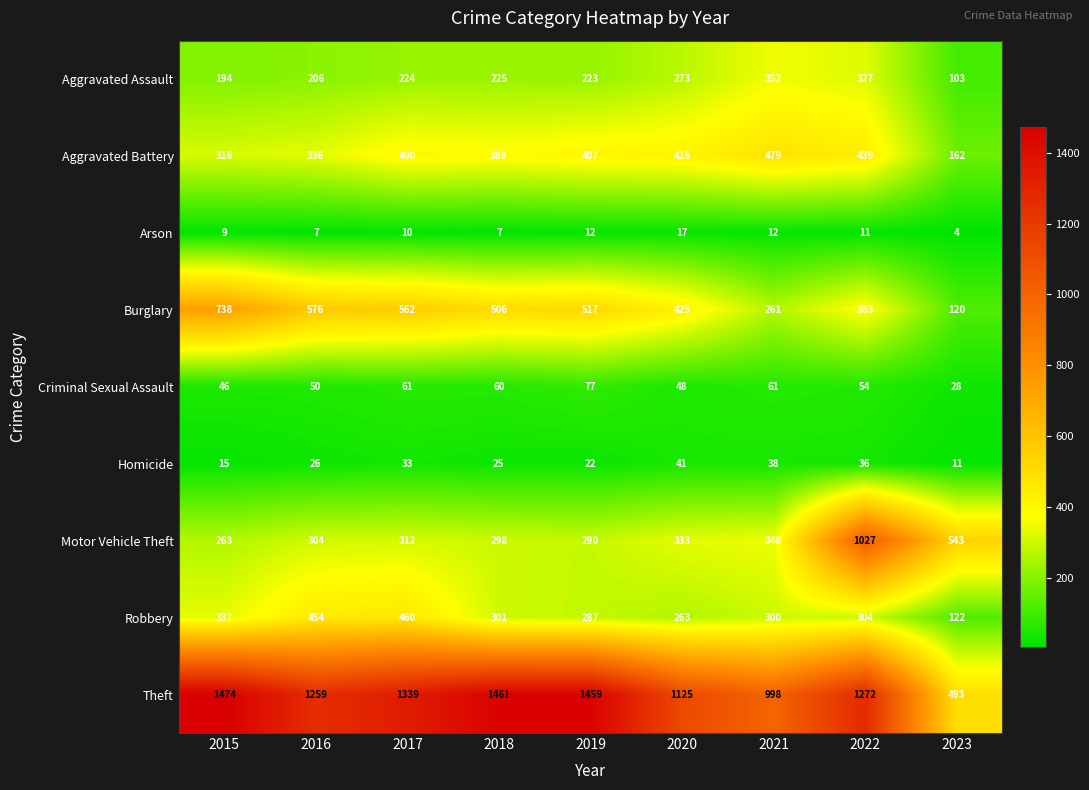

What is the difference between the second highest and minimum values in the Burglary series?

456